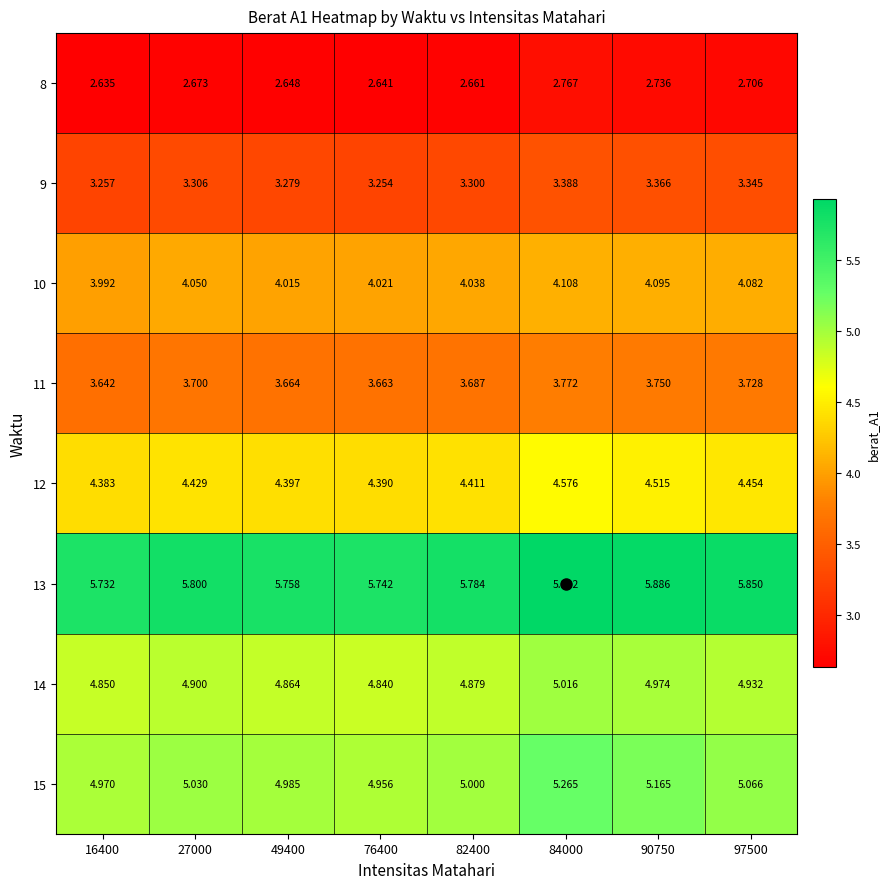

Is the value of 13 at 84000 greater than the value of 9 at 84000?

Yes